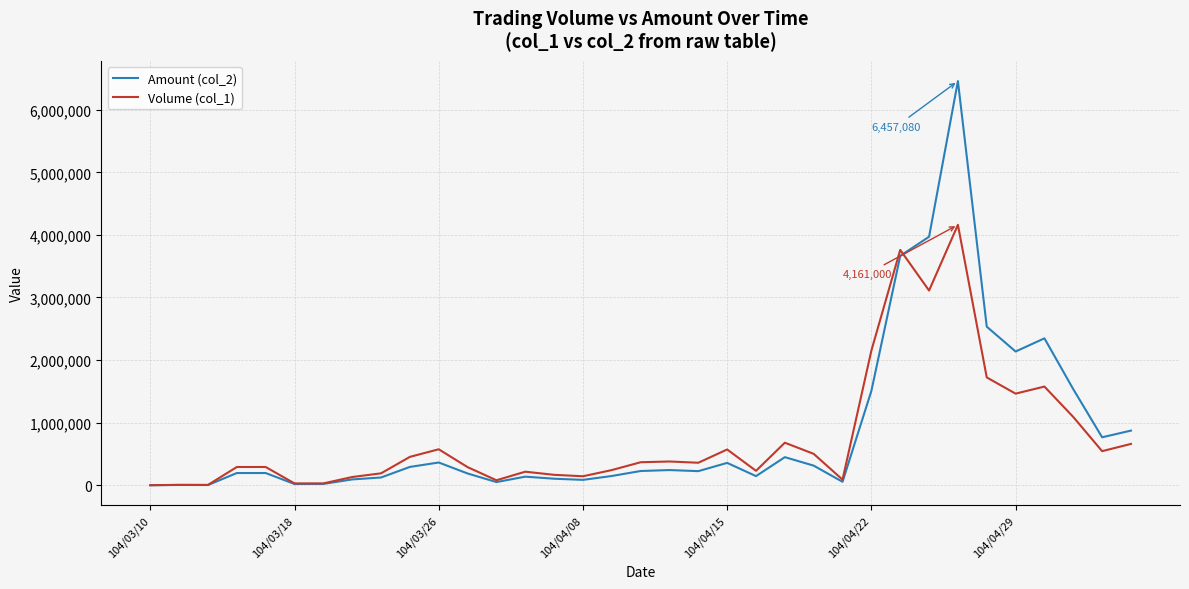

Which series ends up on top after the final intersection of Volume (col_1) and Amount (col_2)?

Amount (col_2)